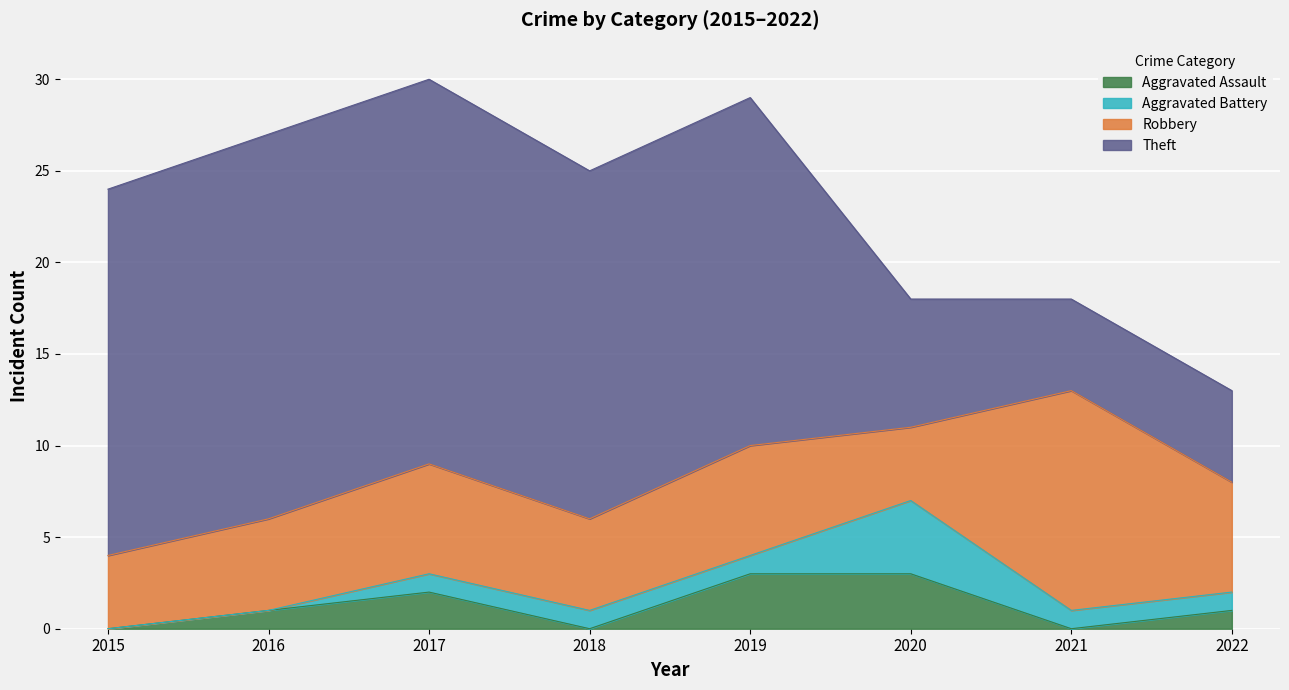

What is the maximum value for Aggravated Battery?

4